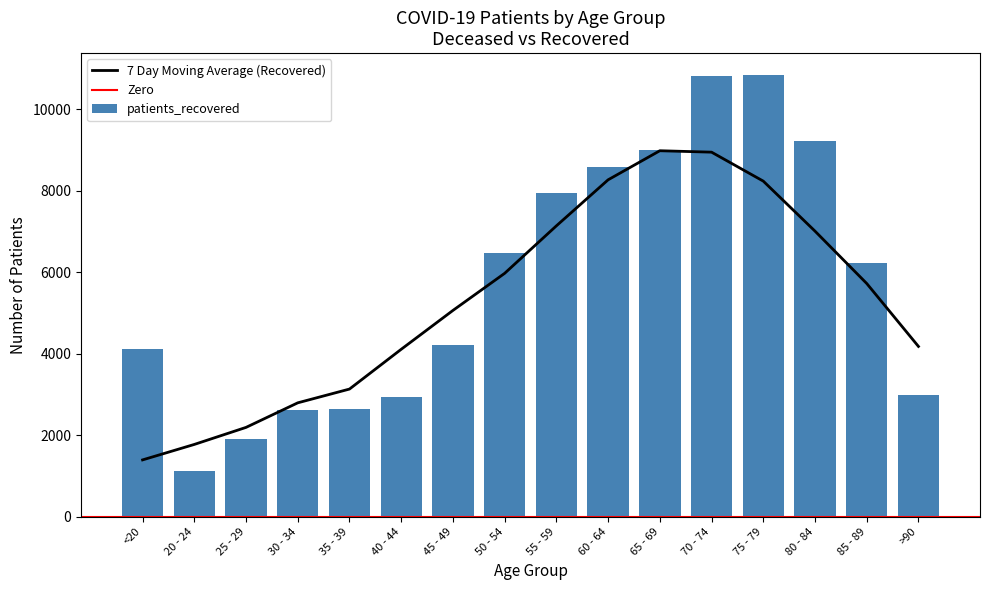

Which has a higher value, 50 - 54 or 20 - 24?

50 - 54